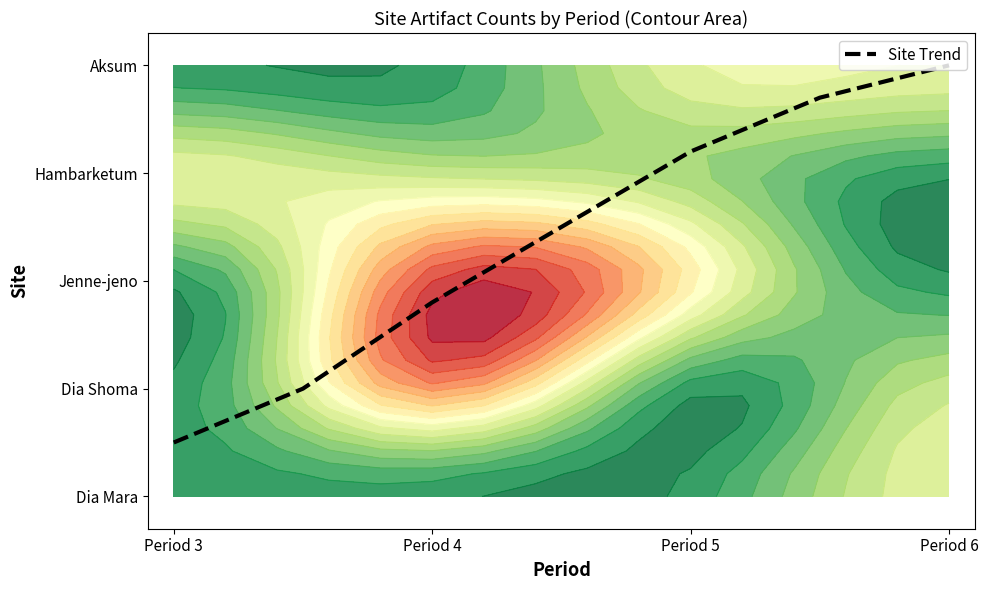

What is the difference between the maximum and minimum values?

3.5